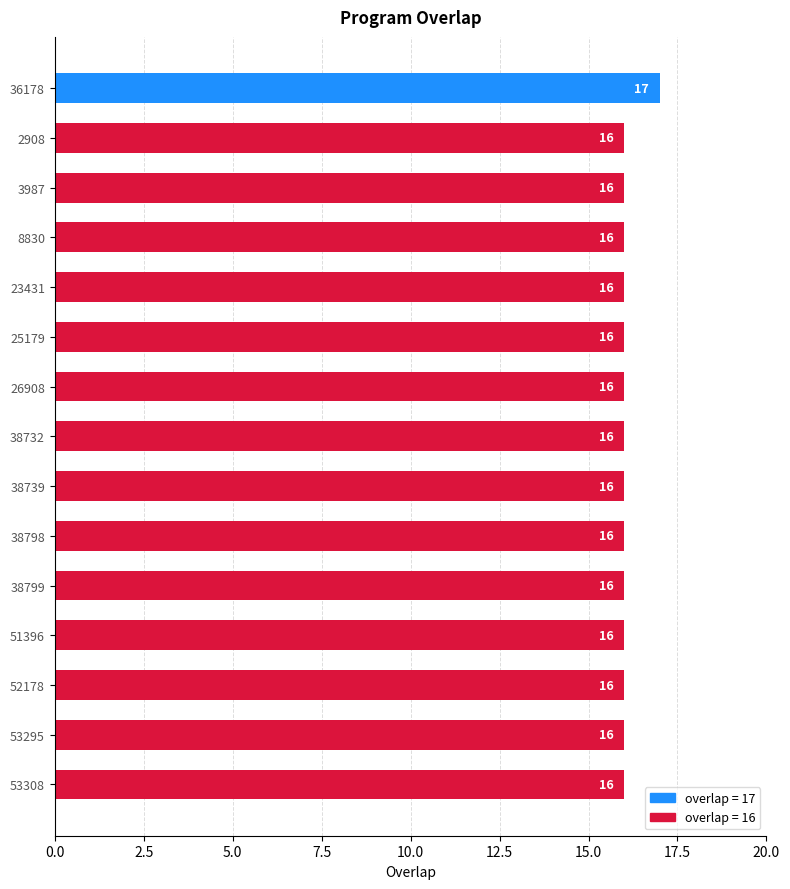

Approximately how many times larger is the value at 26908 compared to 8830?

1.0